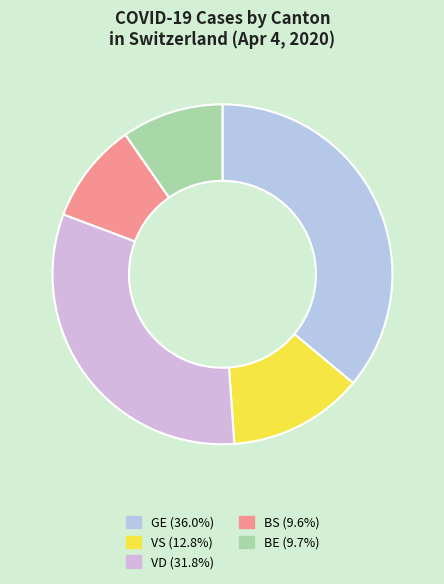

Count the number of slices in the pie.

5